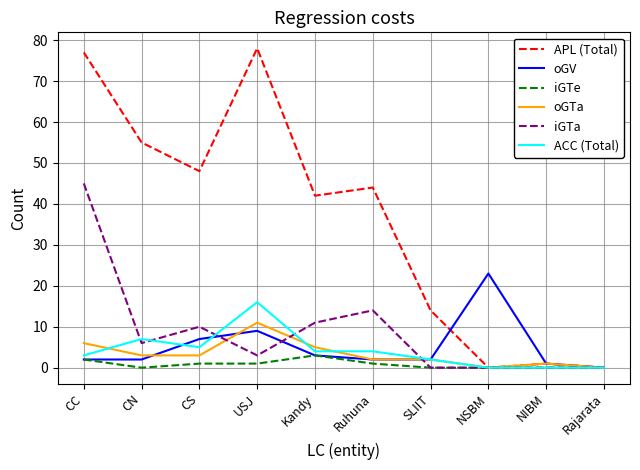

The iGTa series shows 18 at Rajarata. True or false?

False